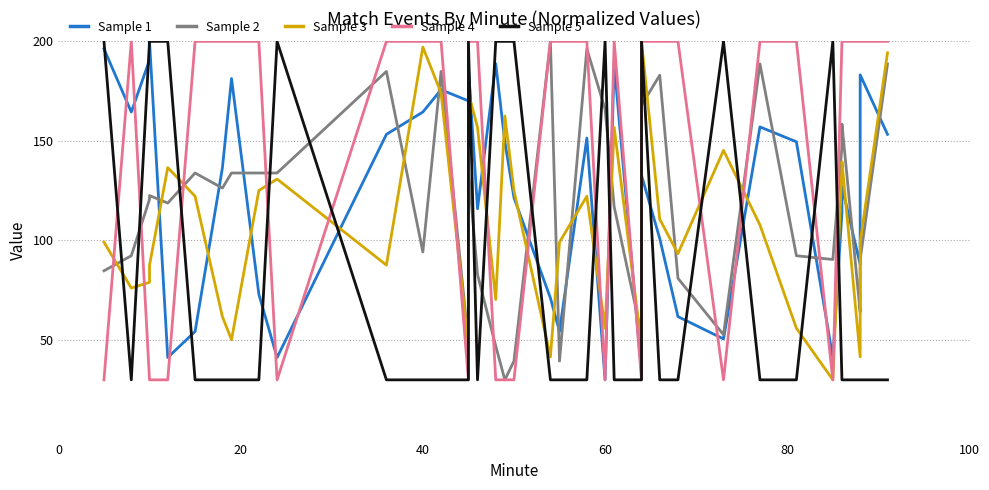

Where do Sample 4 and Sample 2 first cross each other?

0 and 20